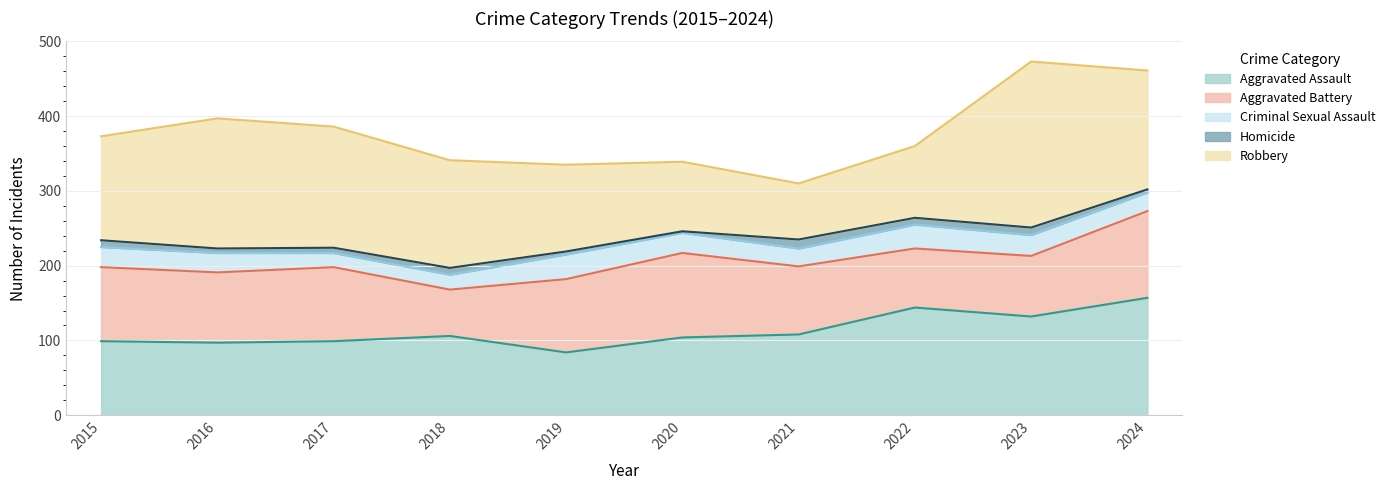

Read the Homicide value at 2017, to the nearest 5.

5